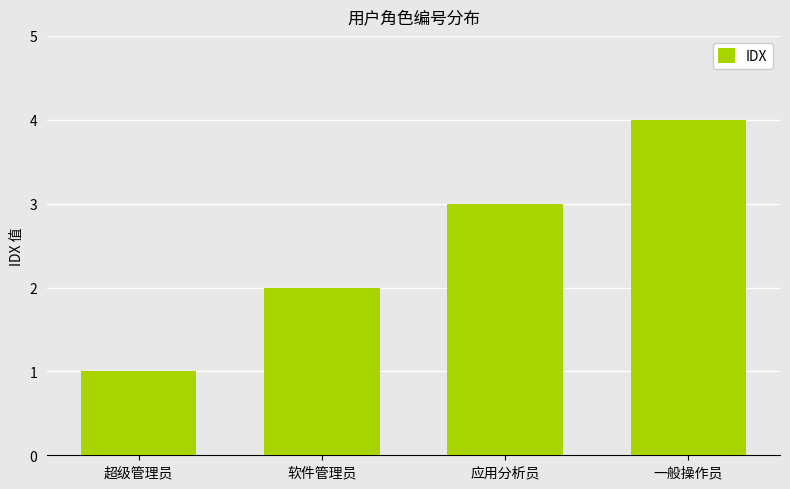

Is it true that the value at 一般操作员 is 4?

True